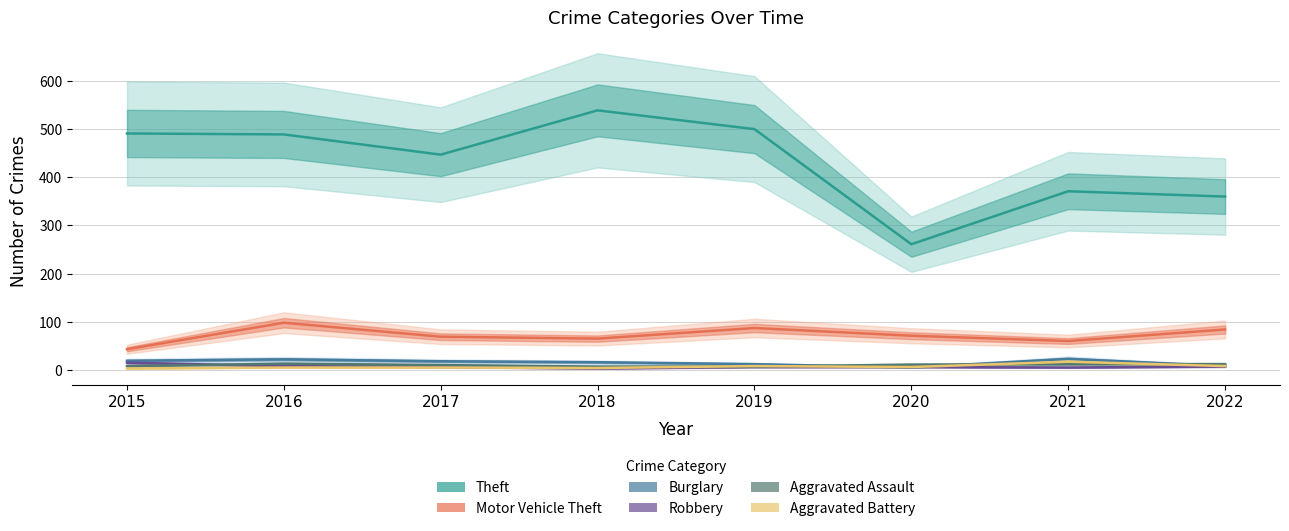

Between 2017 and 2021, which series saw the biggest shift?

Theft